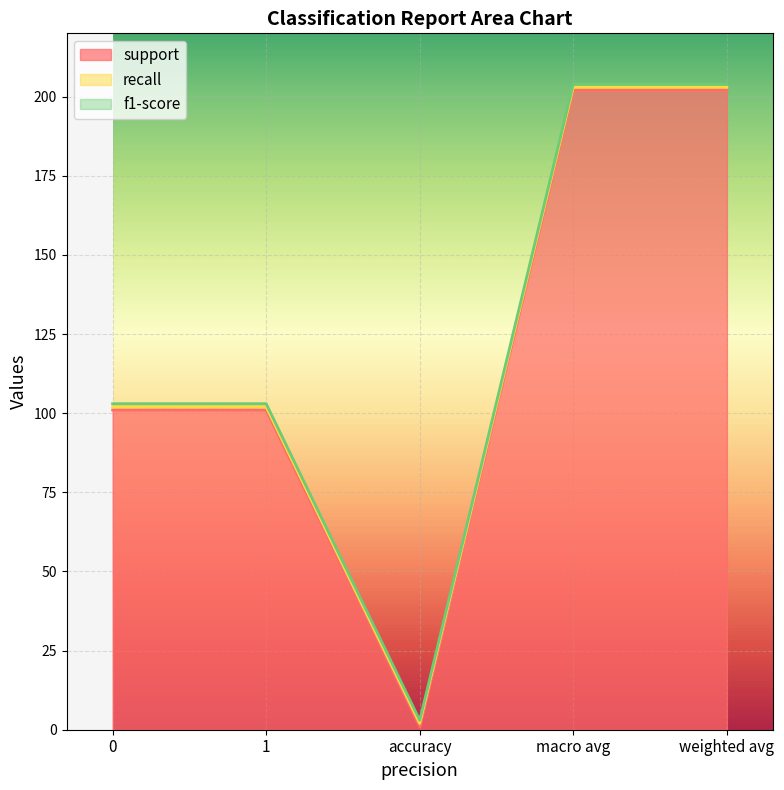

Reading left to right, what are all the values shown in this chart?

support: 0=101	1=101	accuracy=1	macro avg=202	weighted avg=202
recall: 0=1	1=1	accuracy=1	macro avg=1	weighted avg=1
f1-score: 0=1	1=1	accuracy=1	macro avg=1	weighted avg=1